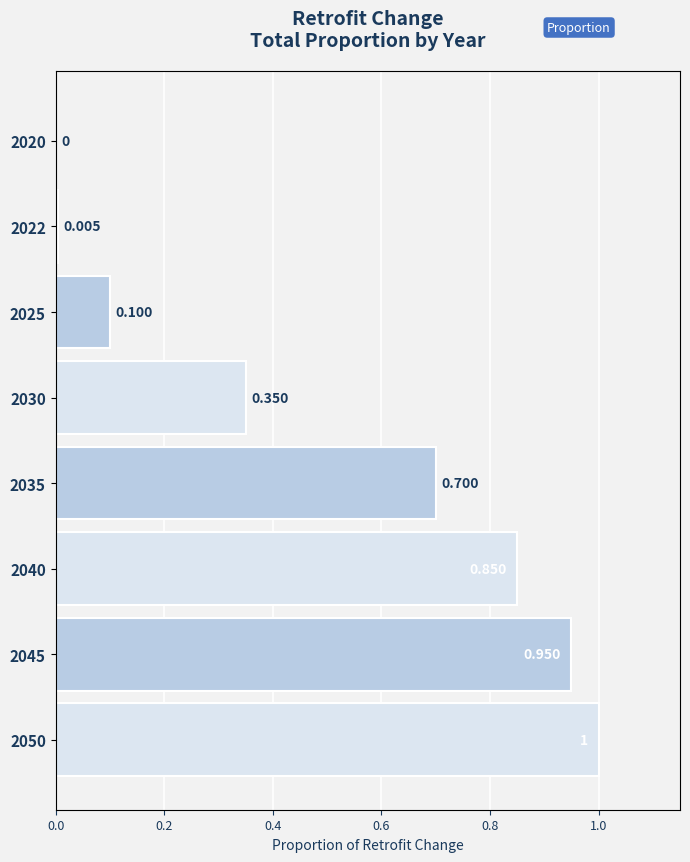

True or false: the data shows 1.2 at 2035.

False